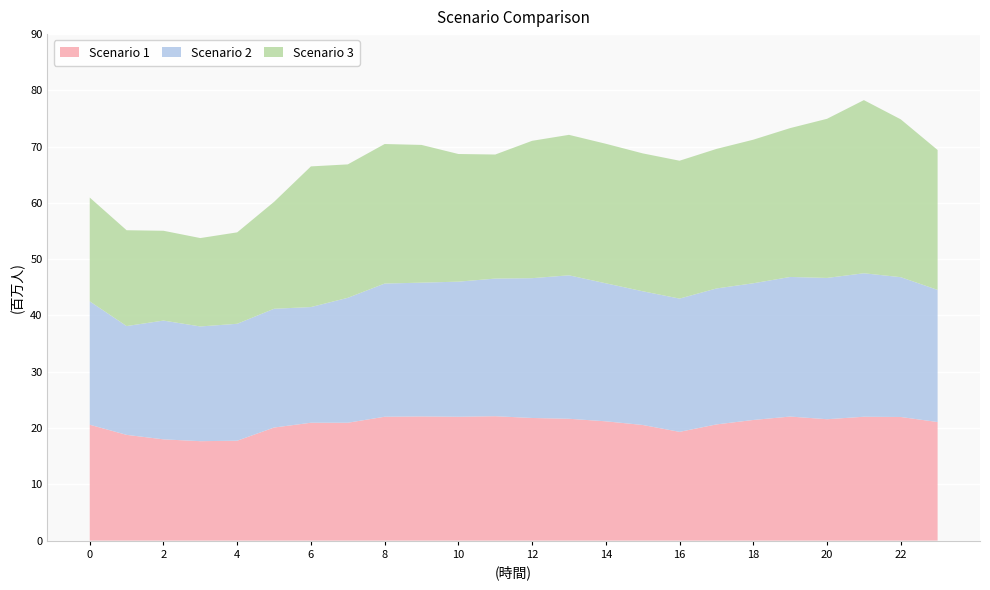

Reading right to left, list all the values displayed in this chart.

Scenario 1: 21.1	22.0	22.0	21.6	22.0	21.4	20.6	19.3	20.5	21.2	21.7	21.8	22.1	22.0	22.1	22.0	20.9	20.9	20.1	17.8	17.7	18.0	18.8	20.6
Scenario 2: 23.5	24.8	25.5	25.1	24.8	24.3	24.2	23.7	23.8	24.5	25.5	24.8	24.5	24.0	23.8	23.7	22.2	20.6	21.1	20.8	20.4	21.1	19.3	21.9
Scenario 3: 24.9	28.0	30.8	28.3	26.5	25.5	24.8	24.5	24.5	24.8	25.0	24.4	22.0	22.7	24.5	24.8	23.7	25.0	19.0	16.2	15.7	16.0	17.0	18.4